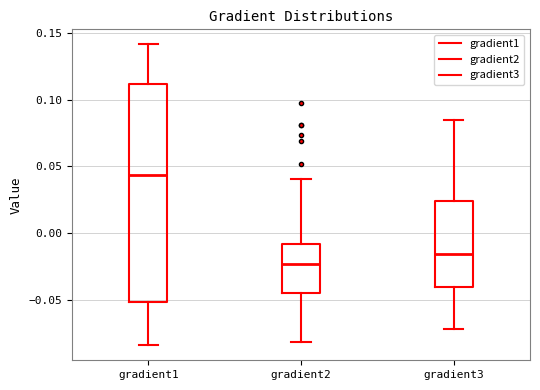

Reading left to right, read every box against the y-axis: the position of its median line, the range the box covers, and the ends of its whiskers. The values are not printed on the chart, so give them approximately, as read against the axis.

gradient1: median 0.045, box -0.050 to 0.110, whiskers -0.085 to 0.140
gradient2: median -0.025, box -0.045 to -0.010, whiskers -0.080 to 0.040
gradient3: median -0.015, box -0.040 to 0.025, whiskers -0.070 to 0.085